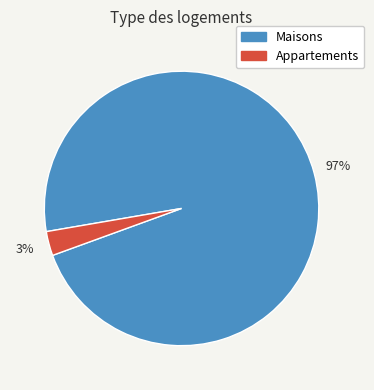

Does any single category account for the majority?

Yes